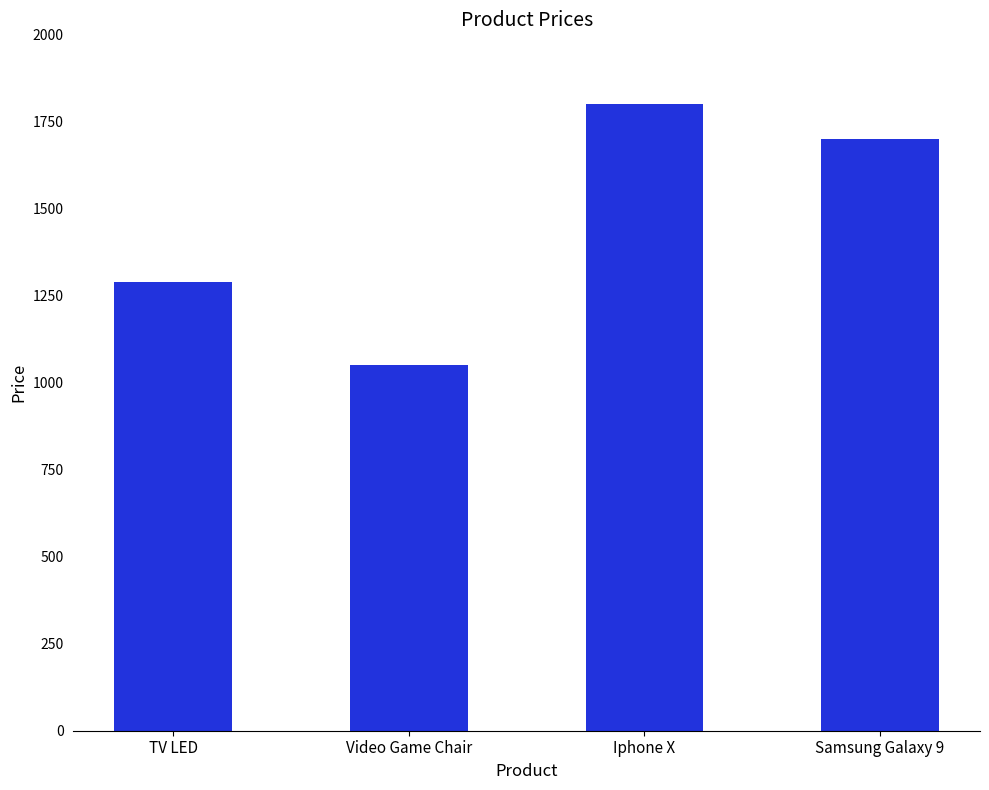

What is the label of the 4th bar from the left?

Samsung Galaxy 9